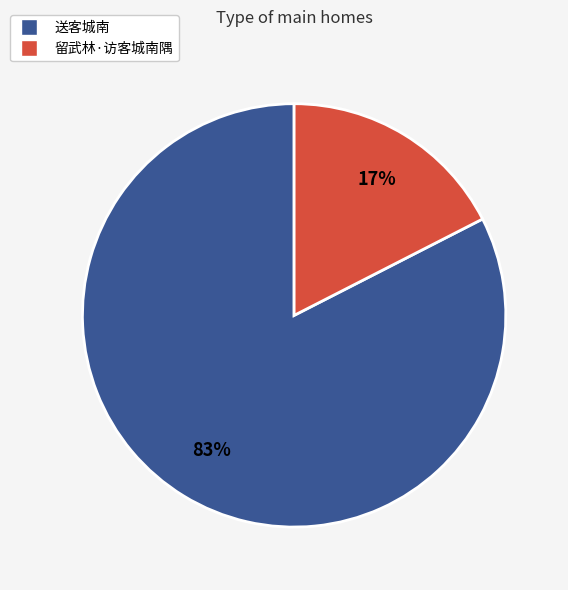

The 送客城南 slice represents 92% of the pie. True or false?

False